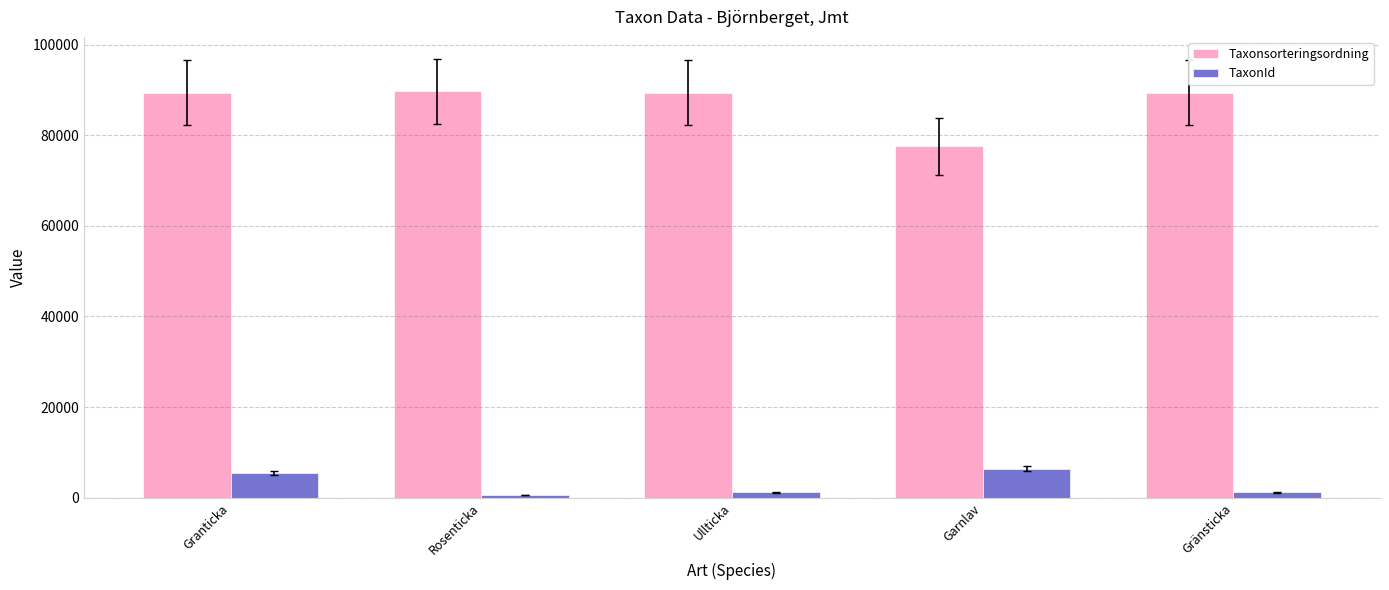

What is the maximum value for TaxonId?

6425